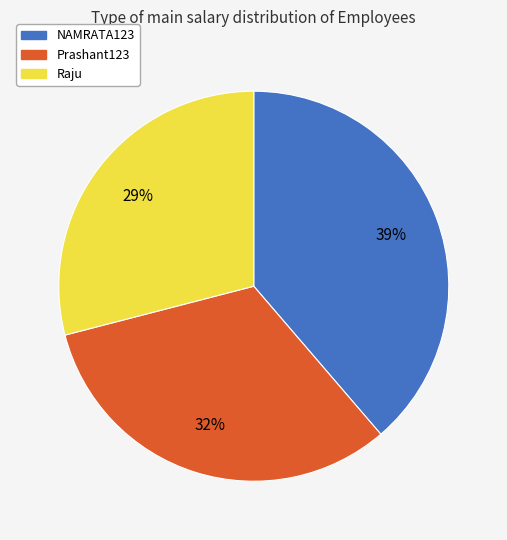

Rank the categories by value from highest to lowest.

NAMRATA123, Prashant123, Raju